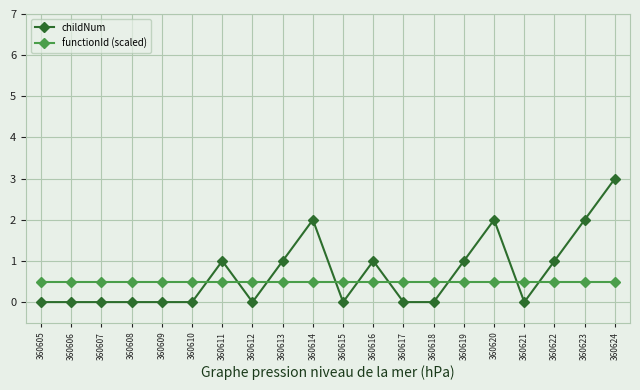

How many lines are shown in the chart?

2